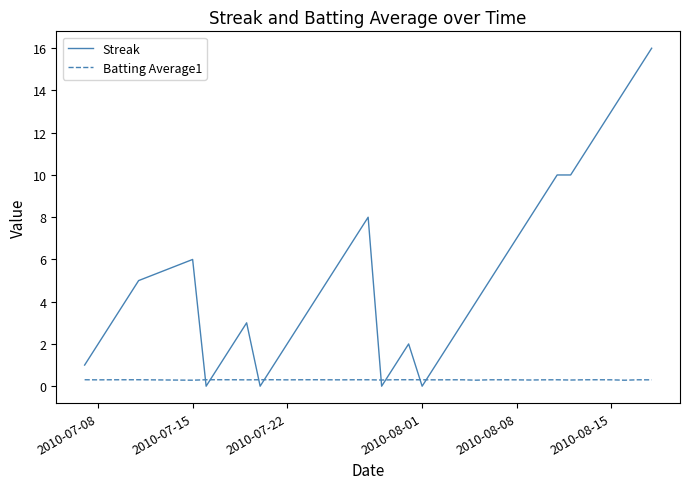

What is the greatest value displayed?

16.0